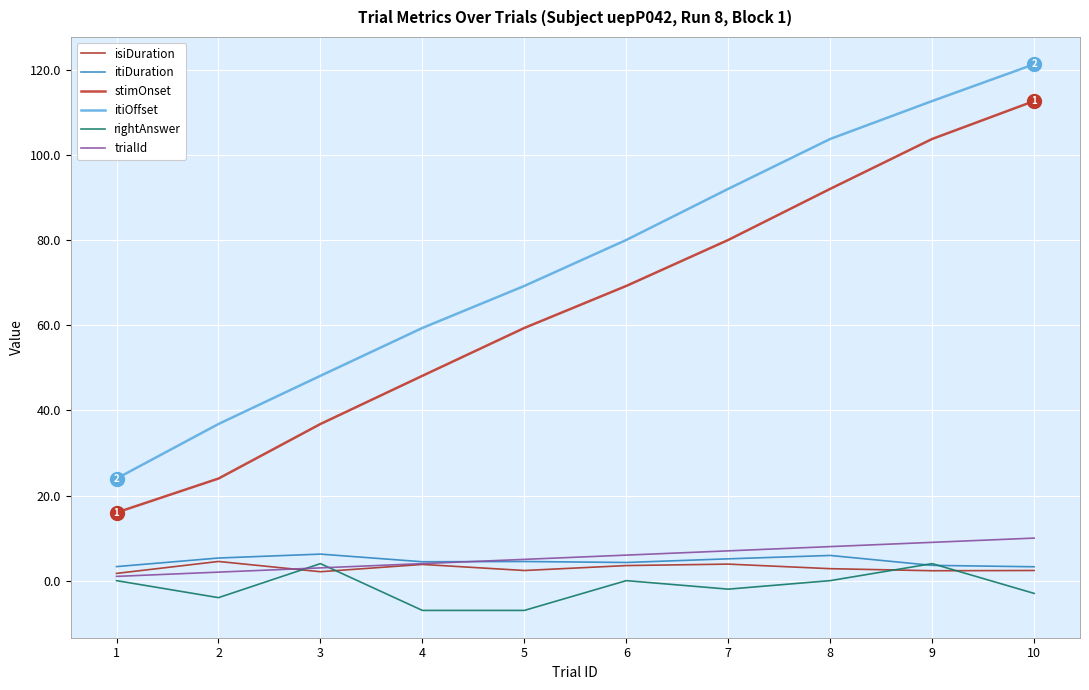

What is the difference between the highest and lowest values at 6?

80.1